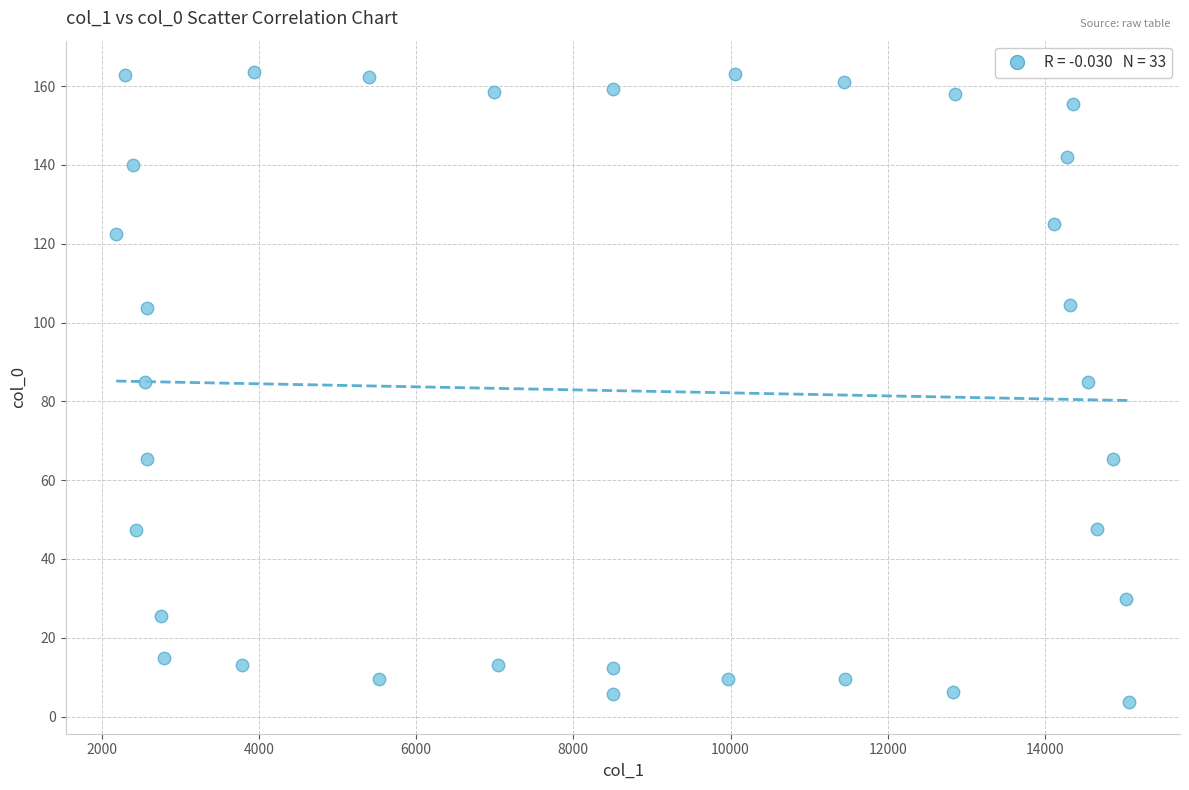

What is the range of X values (max minus min)?

12891.9